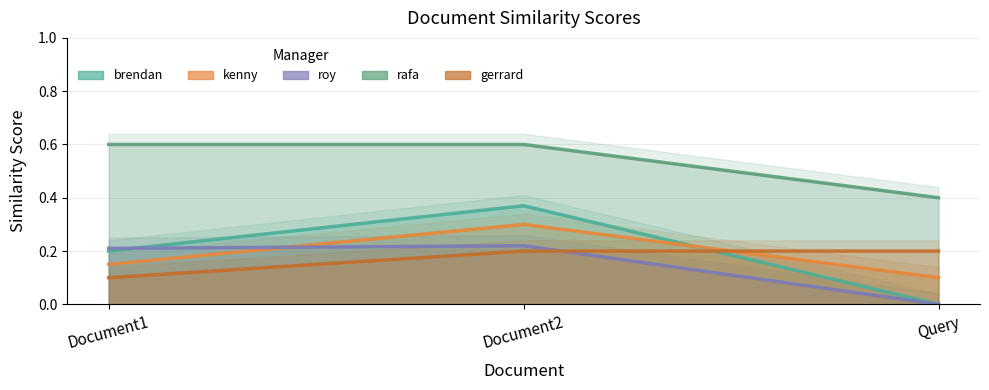

Which has a higher value, Document1 or Query?

Document1